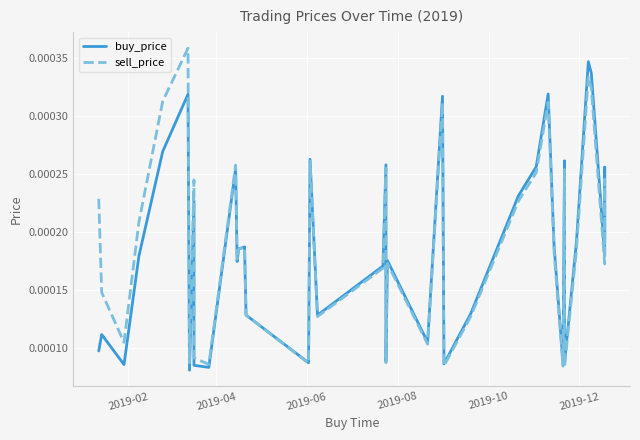

True or false: sell_price and buy_price intersect in this chart.

True